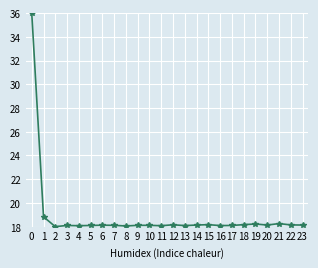

True or false: the data has more than 2 interior local peaks.

True